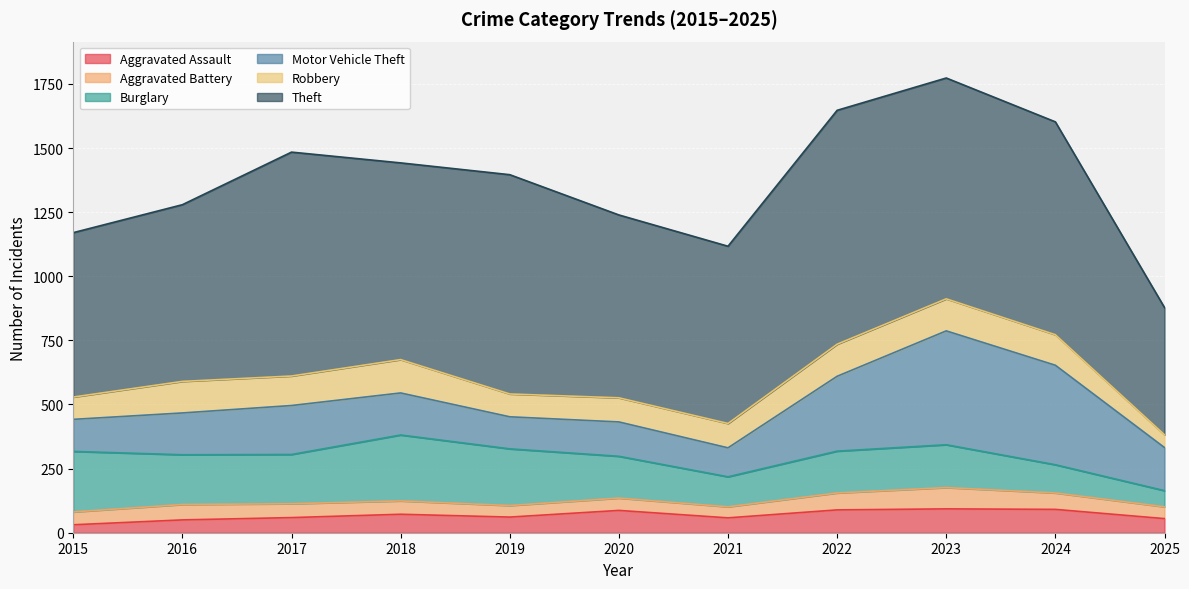

List the labels in order of Aggravated Assault value, largest first.

2023, 2024, 2022, 2020, 2018, 2019, 2017, 2021, 2025, 2016, 2015